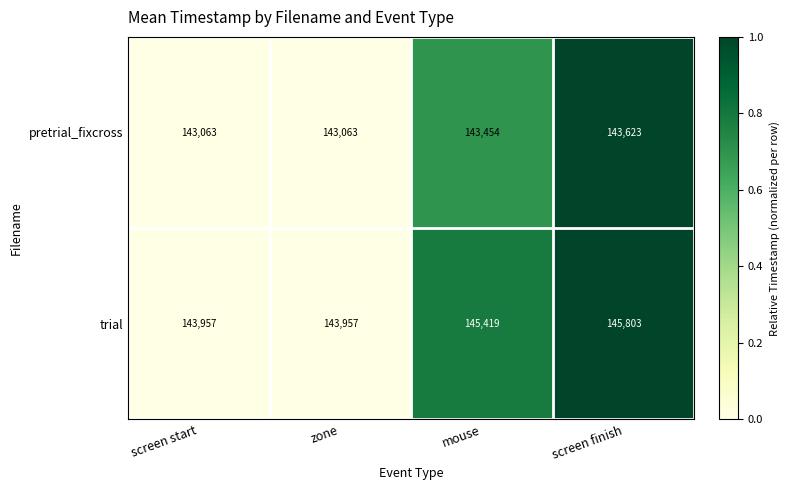

List the series in order of their peak value, highest first.

trial, pretrial_fixcross